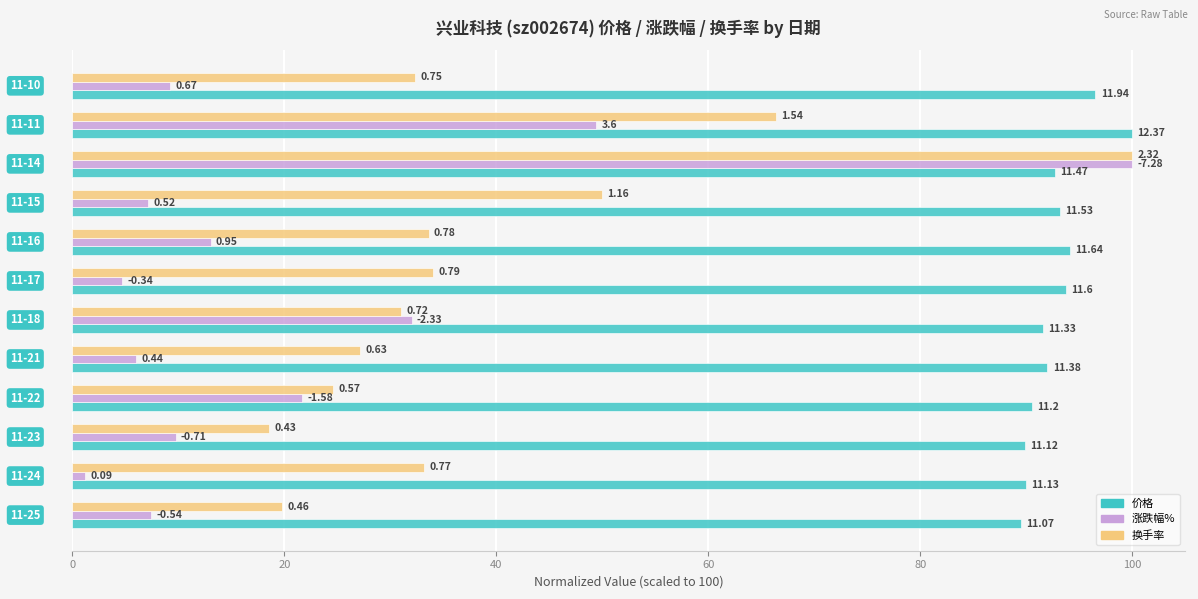

What are all the series names shown in the legend?

价格, 涨跌幅%, 换手率